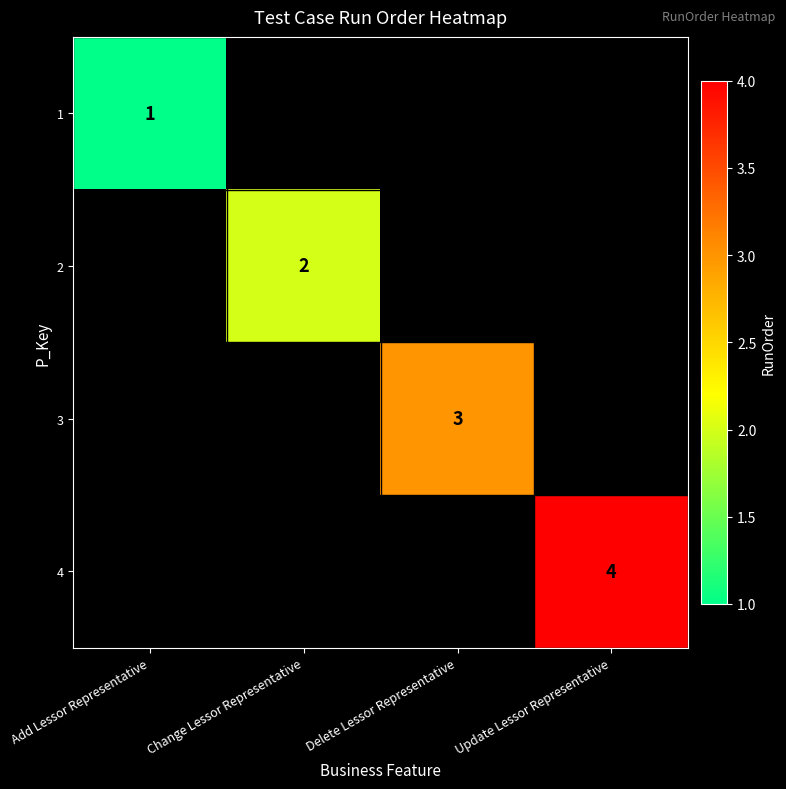

Is the value of 4 at Update Lessor Representative greater than the value of 3 at Delete Lessor Representative?

Yes